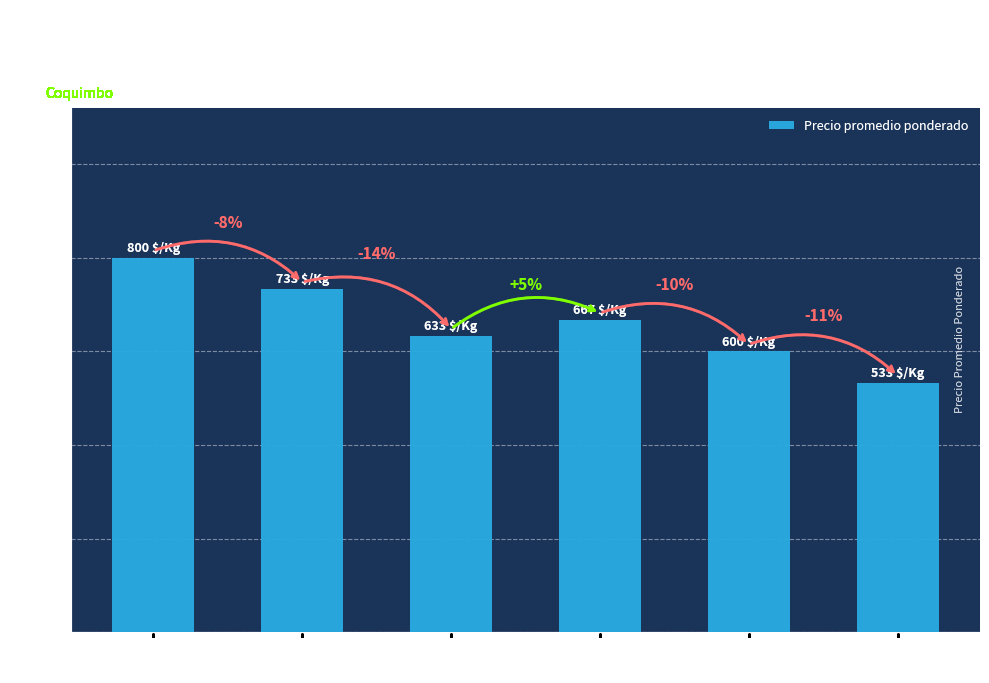

Are the bars horizontal?

No